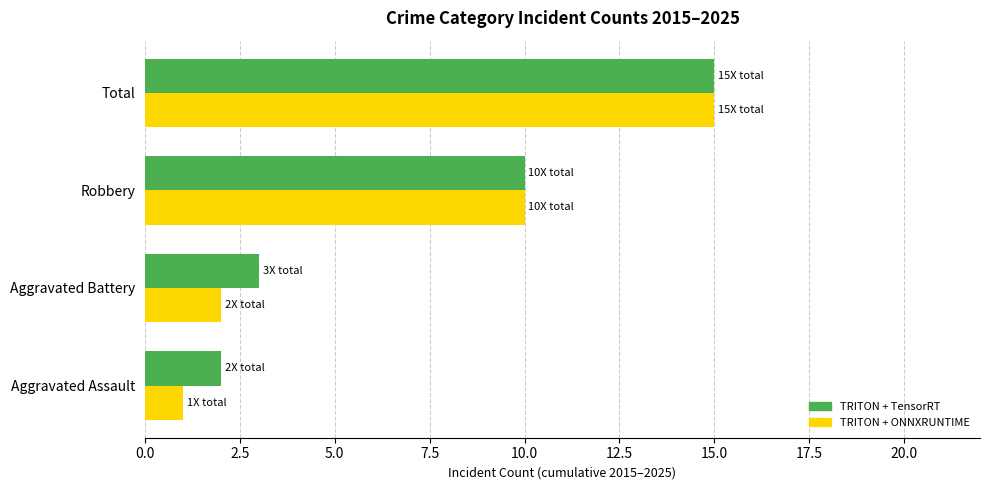

What is the sum of all TRITON + TensorRT values?

30